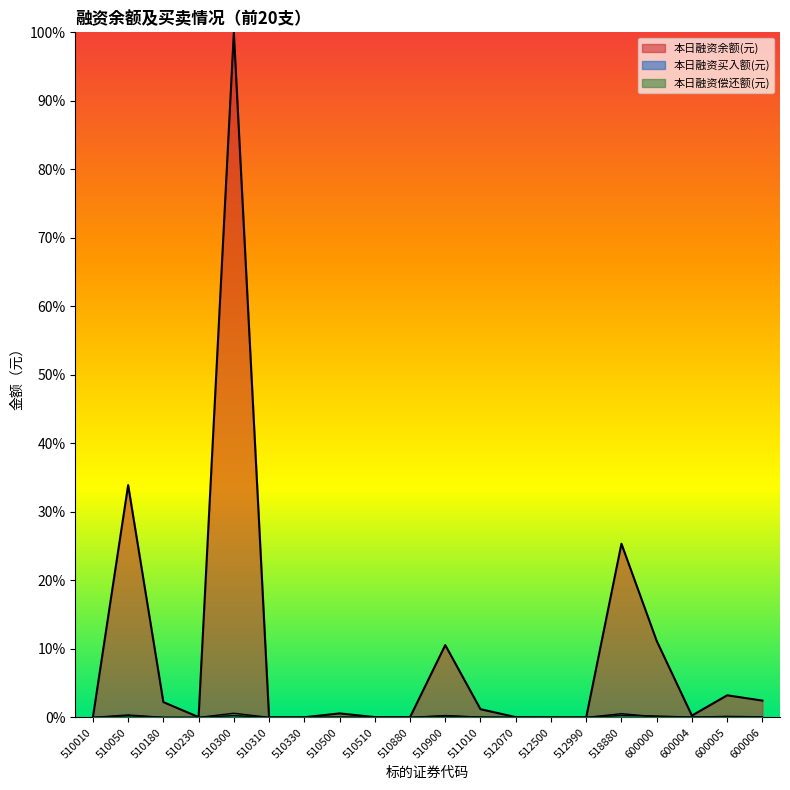

What is the maximum value for 本日融资余额(元)?

1.0